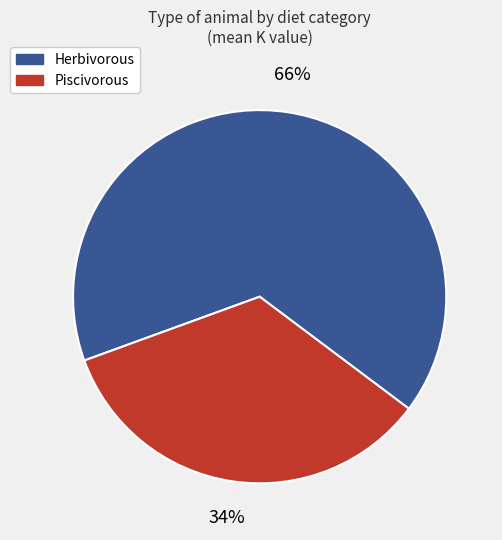

To the nearest percent, what is the average slice percentage?

50%